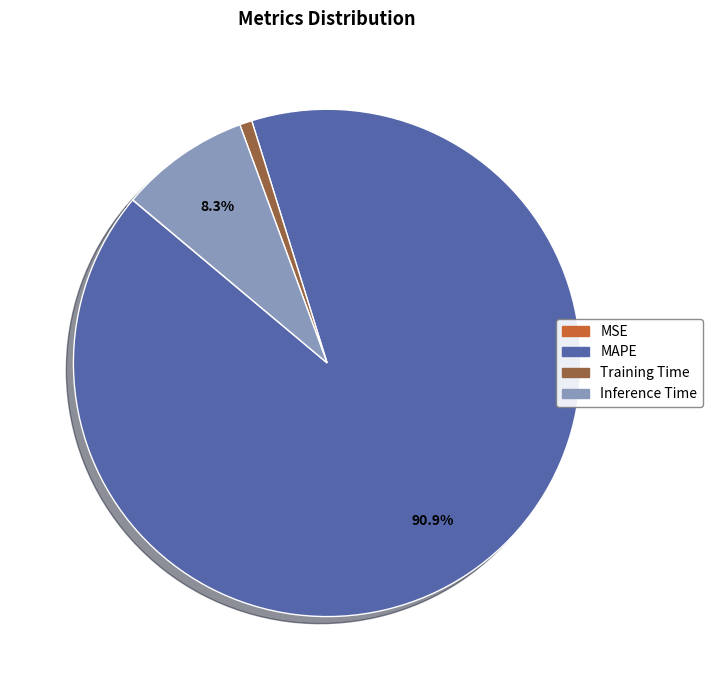

What is the largest slice in the pie chart?

MAPE